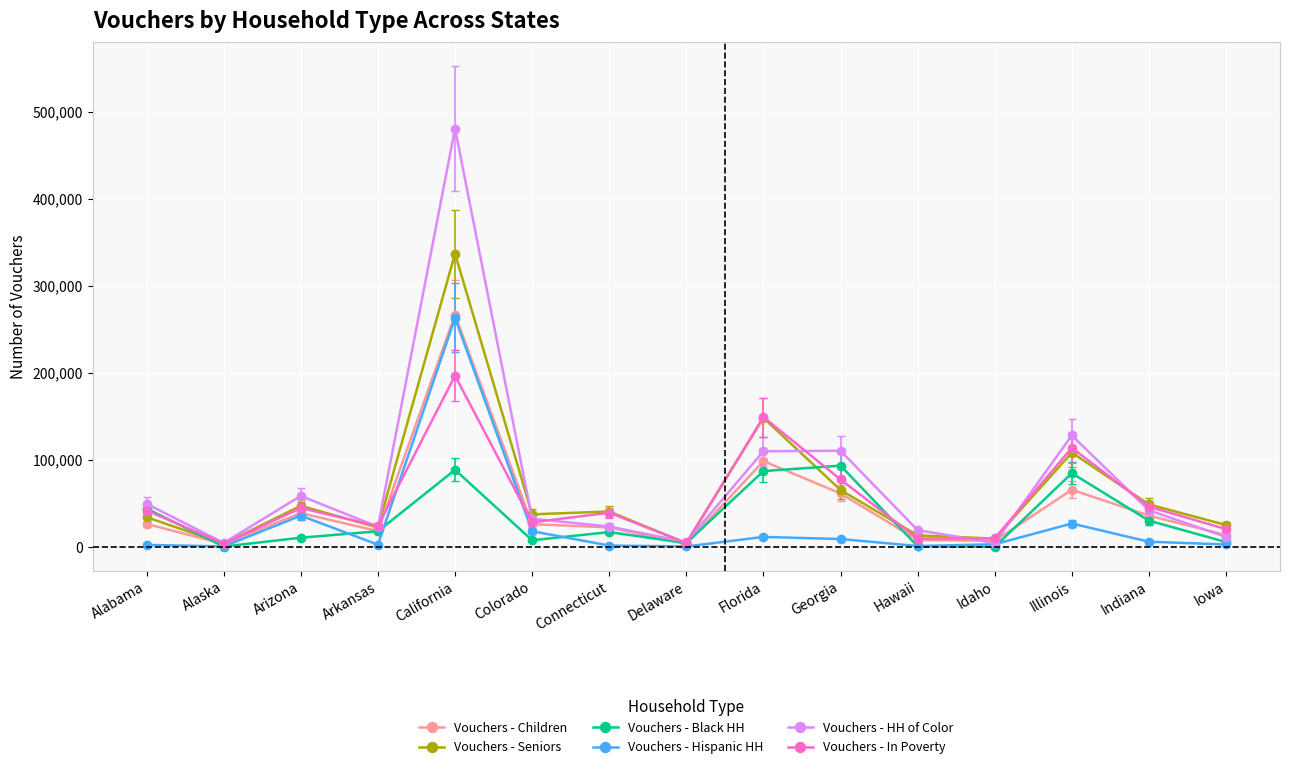

What is the label of the 15th point from the left?

Iowa